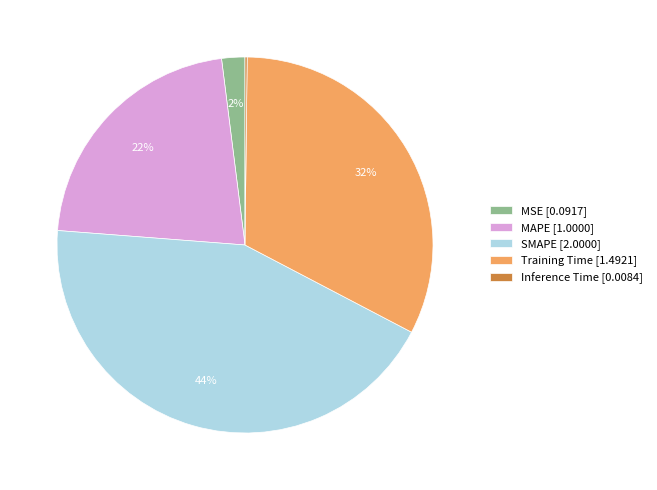

Do MAPE [1.0000] and Training Time [1.4921] together represent more than half of the pie?

Yes